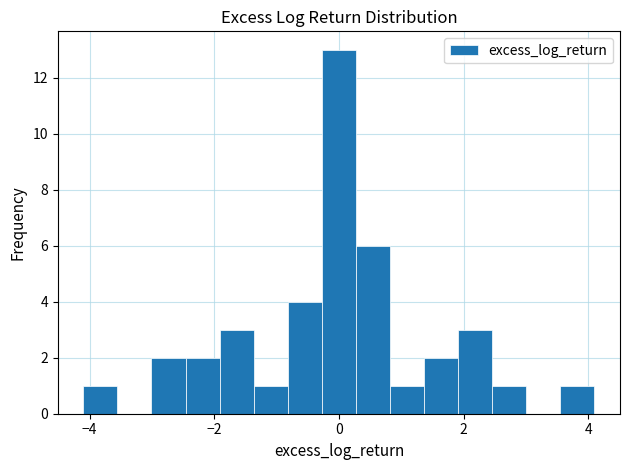

Around what value on the x-axis is the tallest bar? Give the approximate position of its centre, as read against the axis.

0.0